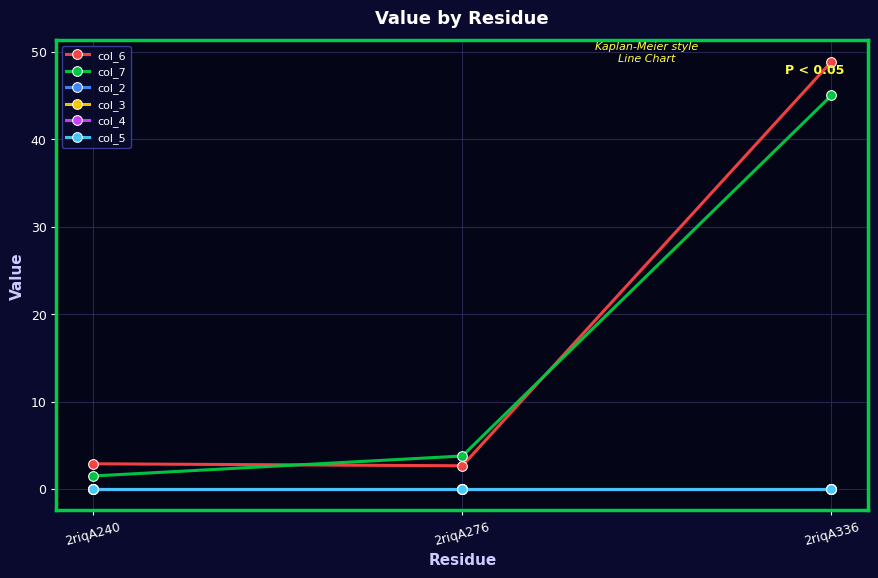

Reading left to right, extract all data points from this chart.

col_6: 2.9	2.7	48.9
col_7: 1.5	3.8	45.0
col_2: 0.0	0.0	0.0
col_3: 0.0	0.0	0.0
col_4: 0.0	0.0	0.0
col_5: 0.0	0.0	0.0